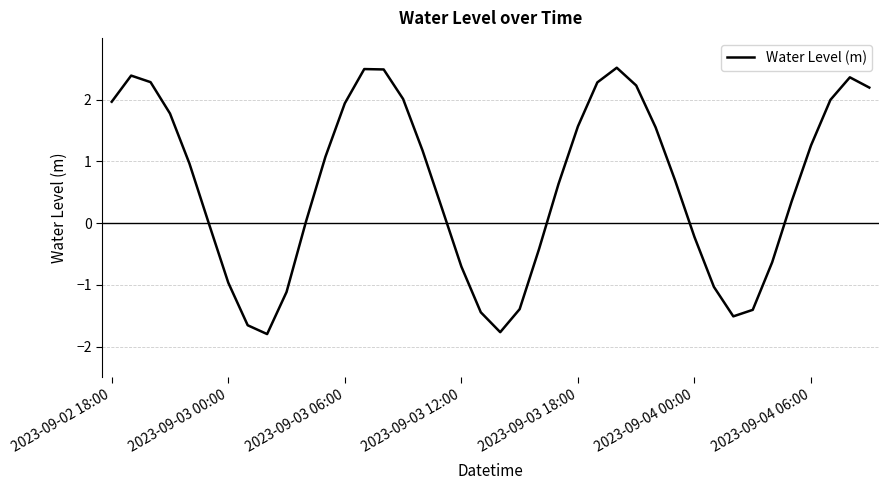

Does the chart have visible grid lines?

Yes